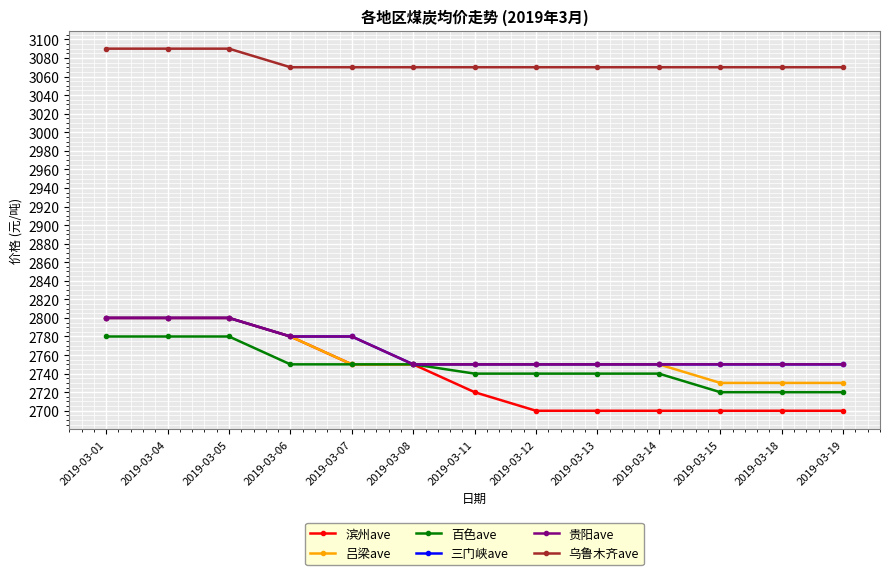

Does the chart have visible grid lines?

Yes